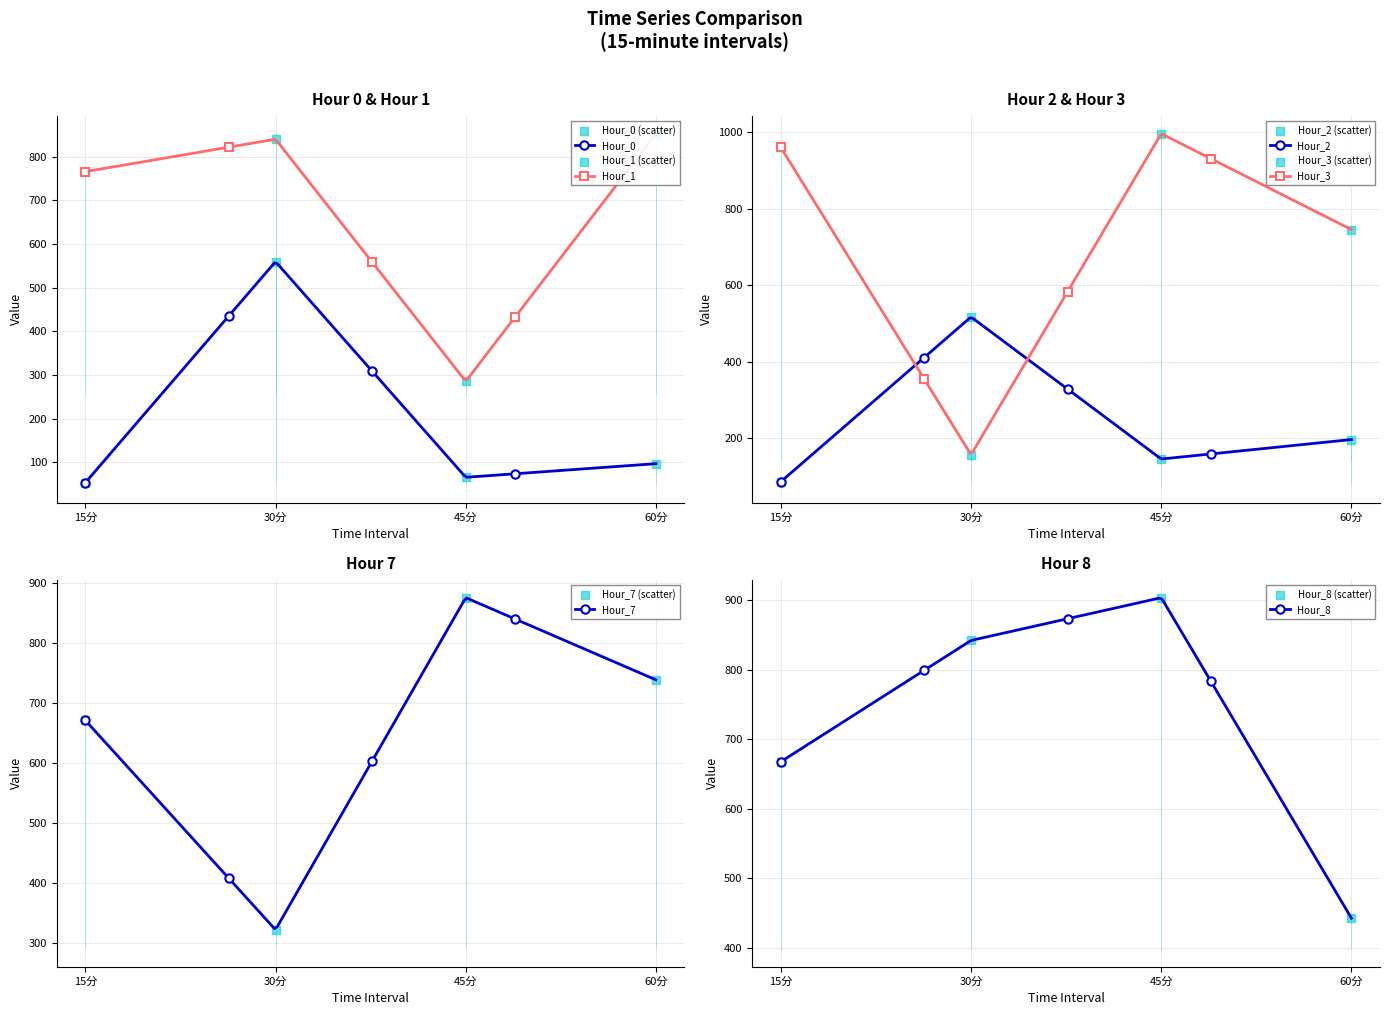

Which series contains the lowest Y value?

Hour_0